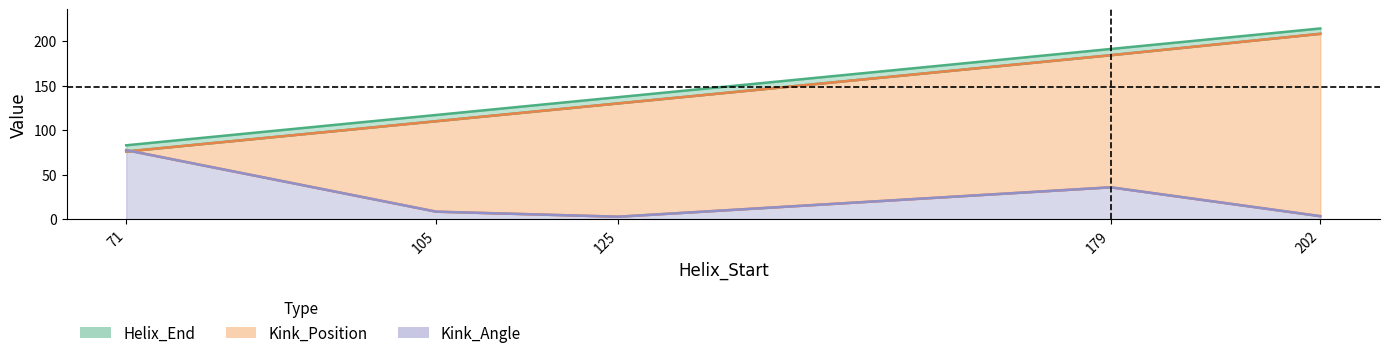

At how many categories does at least one series exceed 210?

1